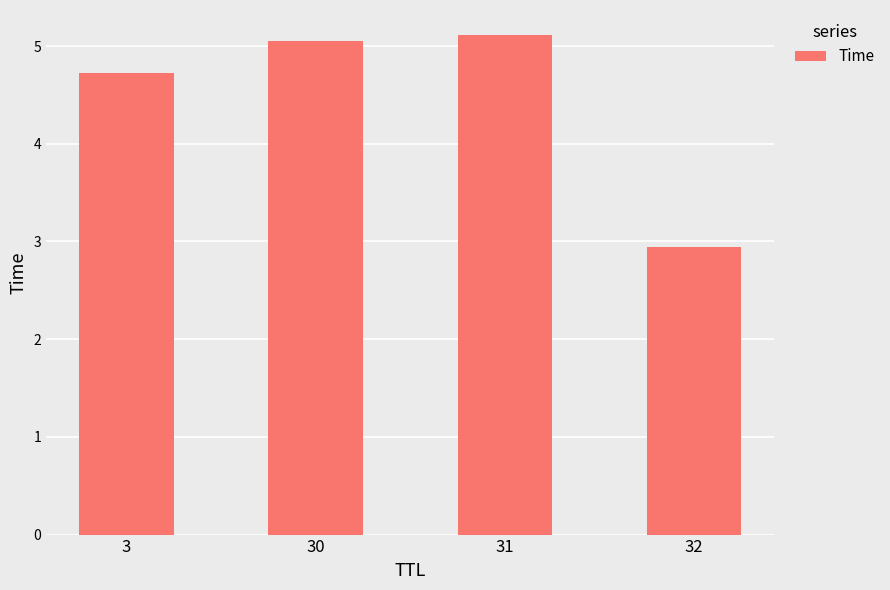

What is the value of the 2nd bar from the left?

5.0